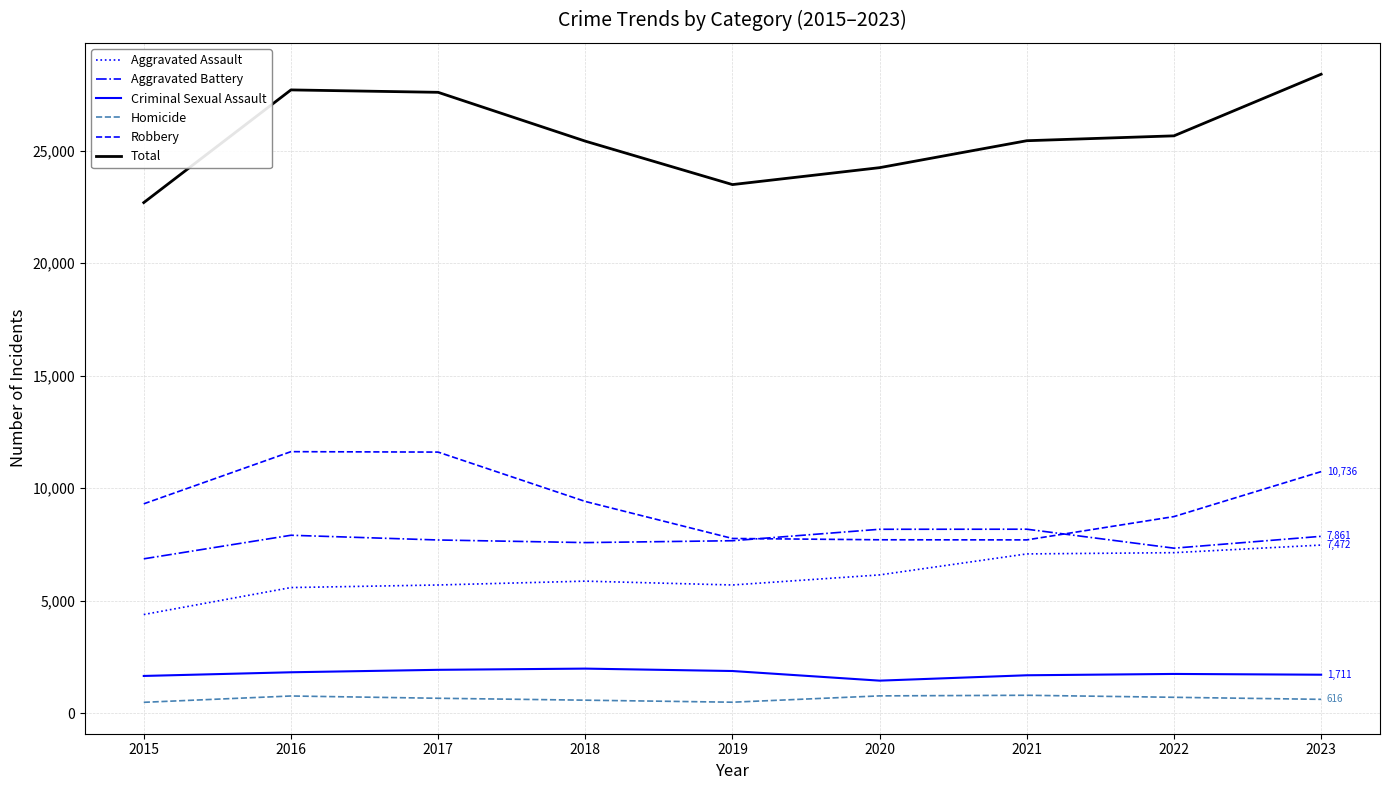

Between 2021 and 2023, which series saw the biggest shift?

Robbery